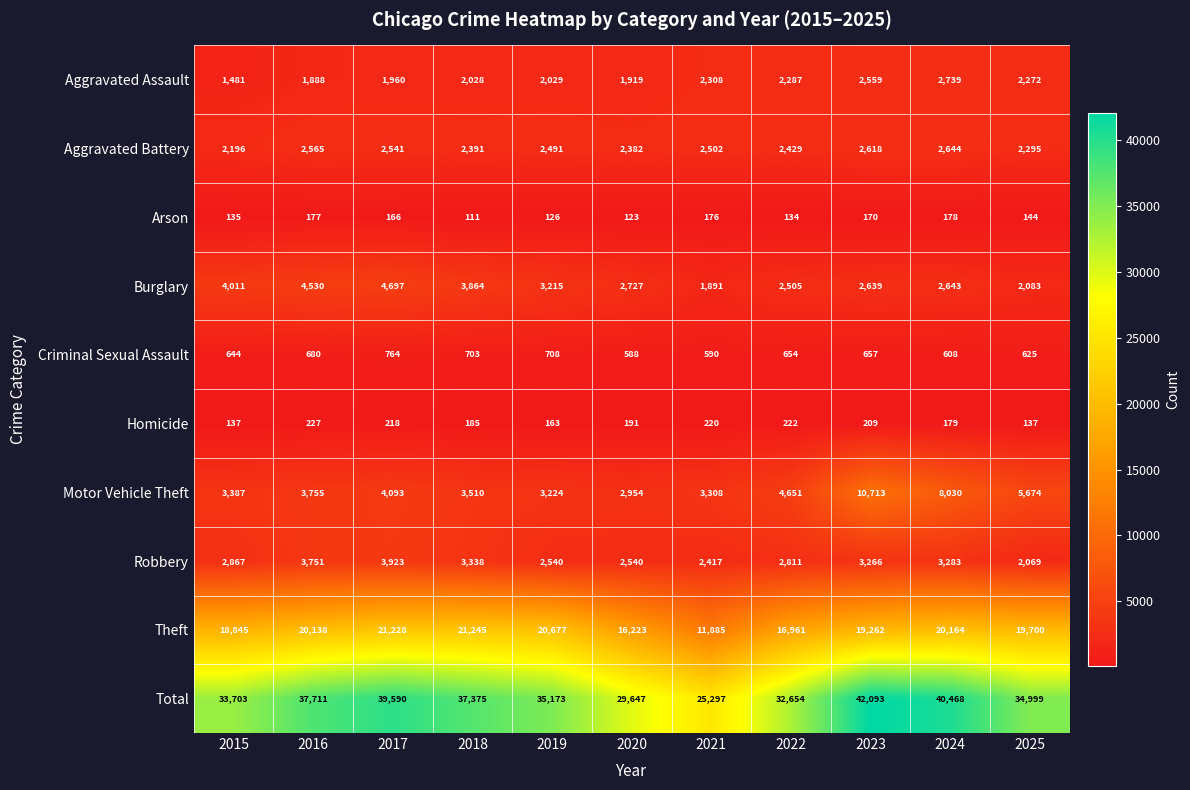

Where does the Aggravated Battery series first go above 2491?

2016